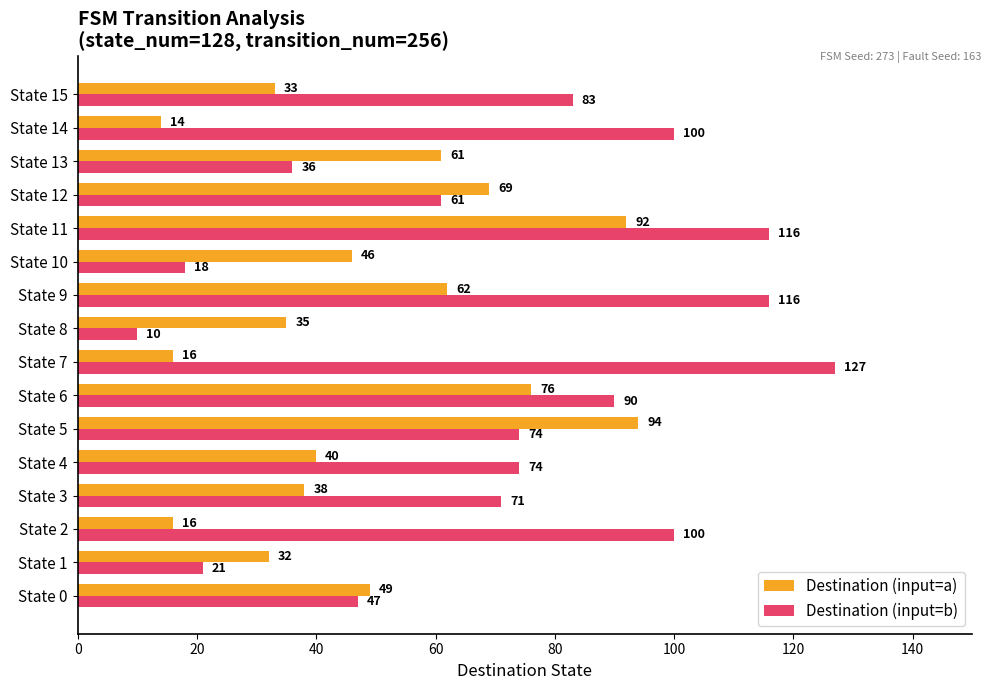

Count the number of categories in the chart.

16